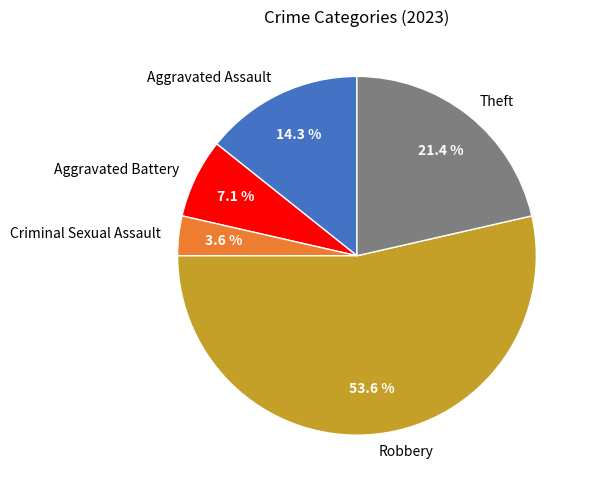

To the nearest percent, what is the difference between the Robbery and Aggravated Assault slice percentages?

39%